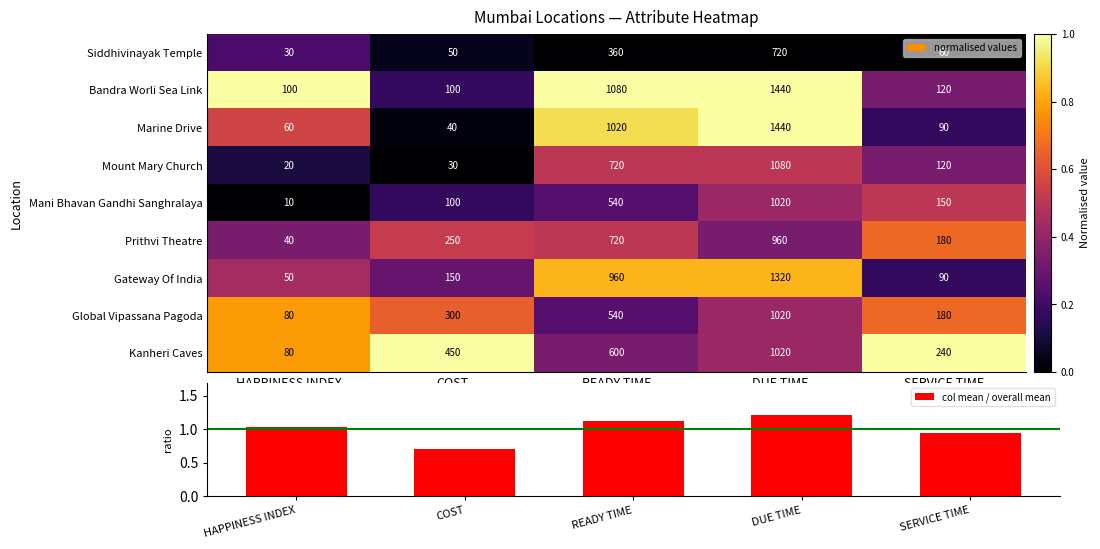

Which category has the lowest value in the Global Vipassana Pagoda series?

HAPPINESS INDEX